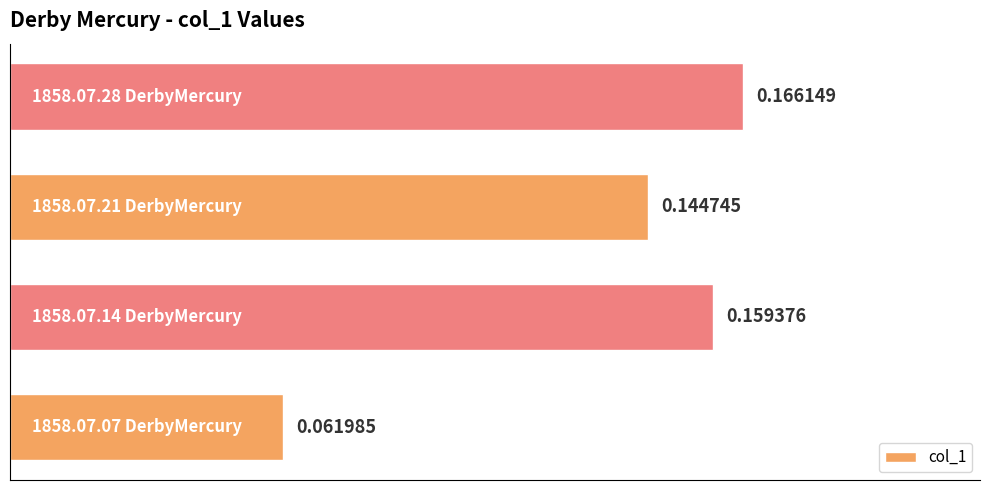

What is the sum of all values?

0.5